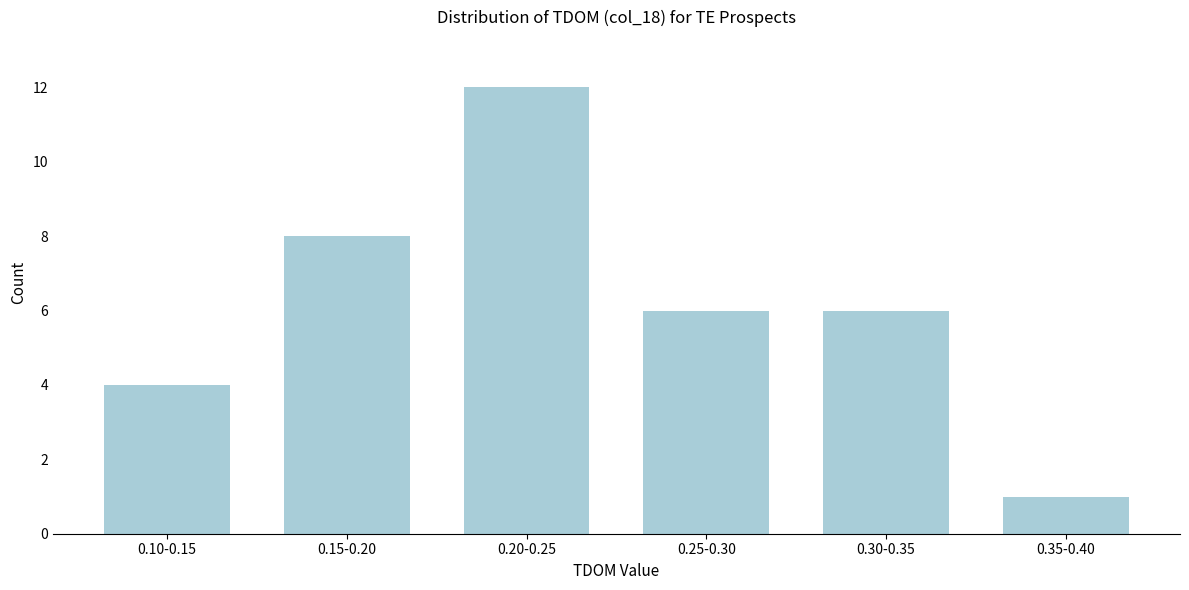

Reading right to left, what are all the values shown in this chart?

1	6	6	12	8	4